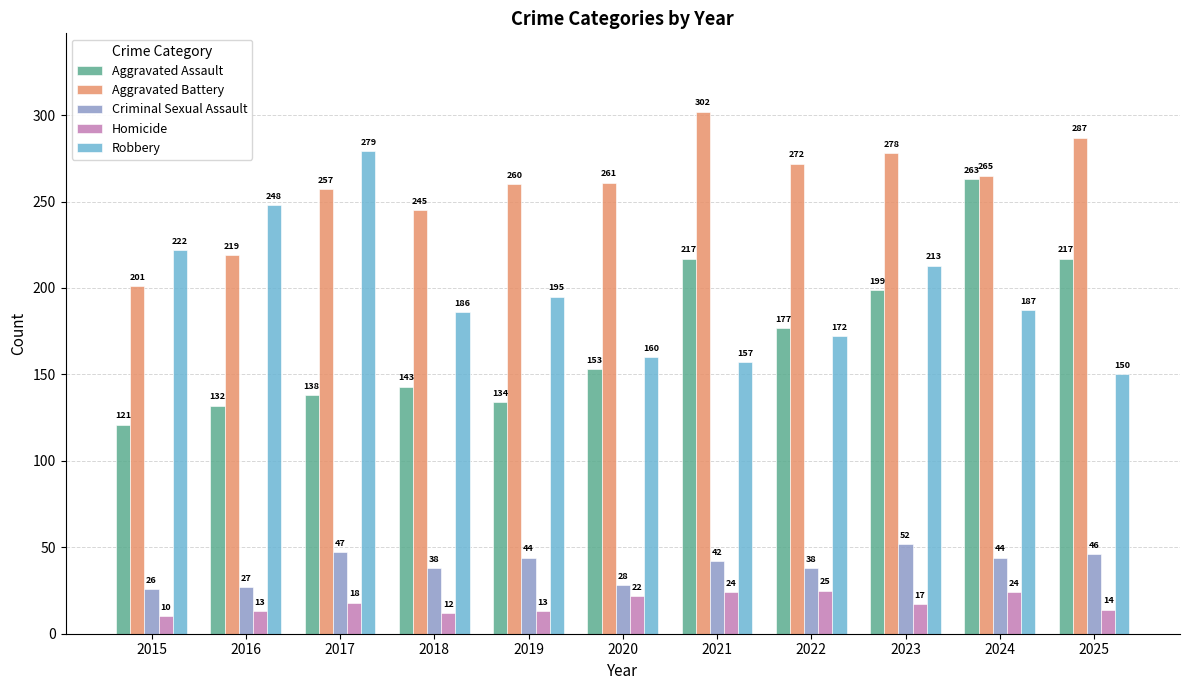

List the series in order of their peak value, lowest first.

Homicide, Criminal Sexual Assault, Aggravated Assault, Robbery, Aggravated Battery